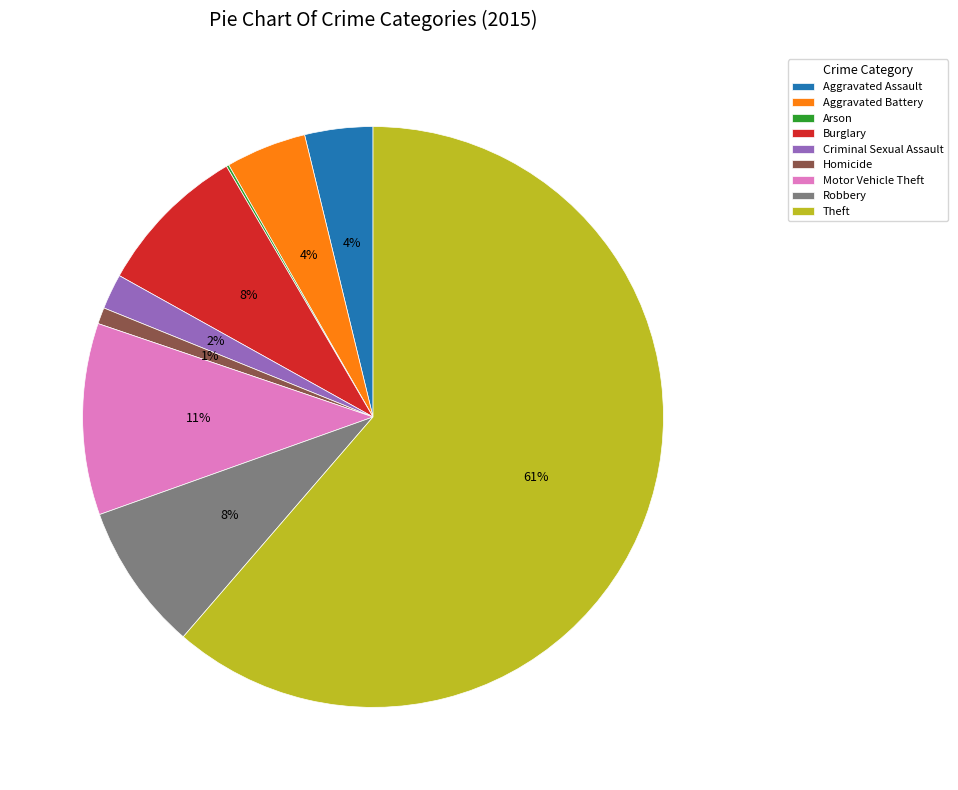

What percentage is the Motor Vehicle Theft slice, to the nearest percent?

11%